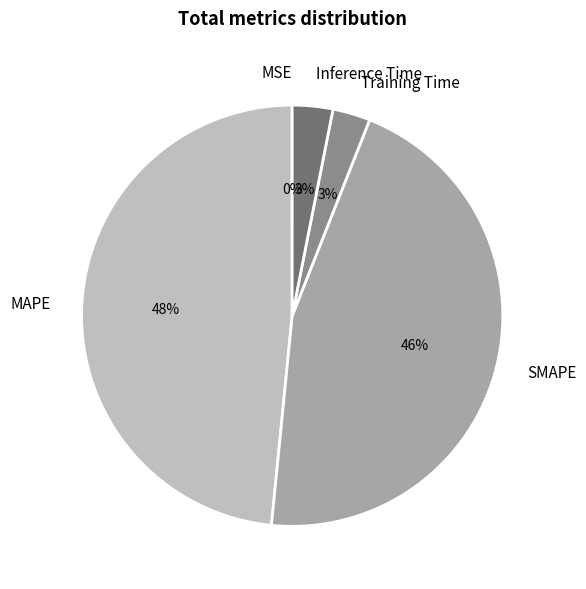

Is MAPE the majority of the pie?

No